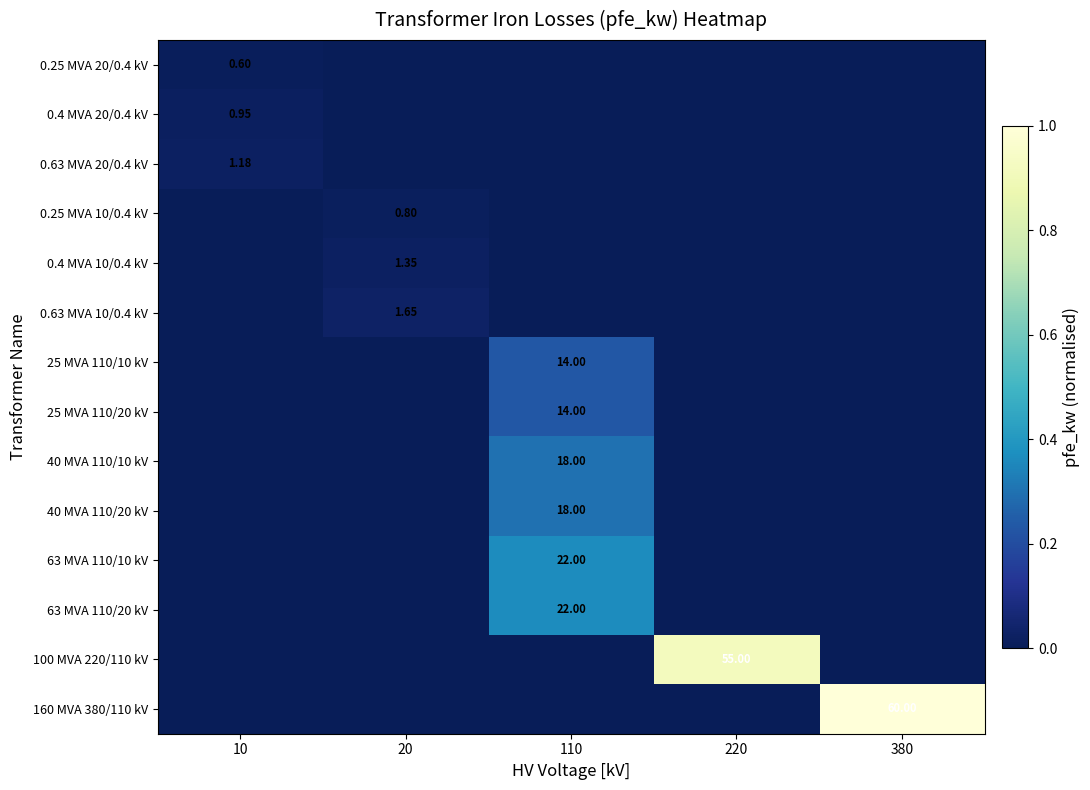

At how many categories does at least one series exceed 0?

5